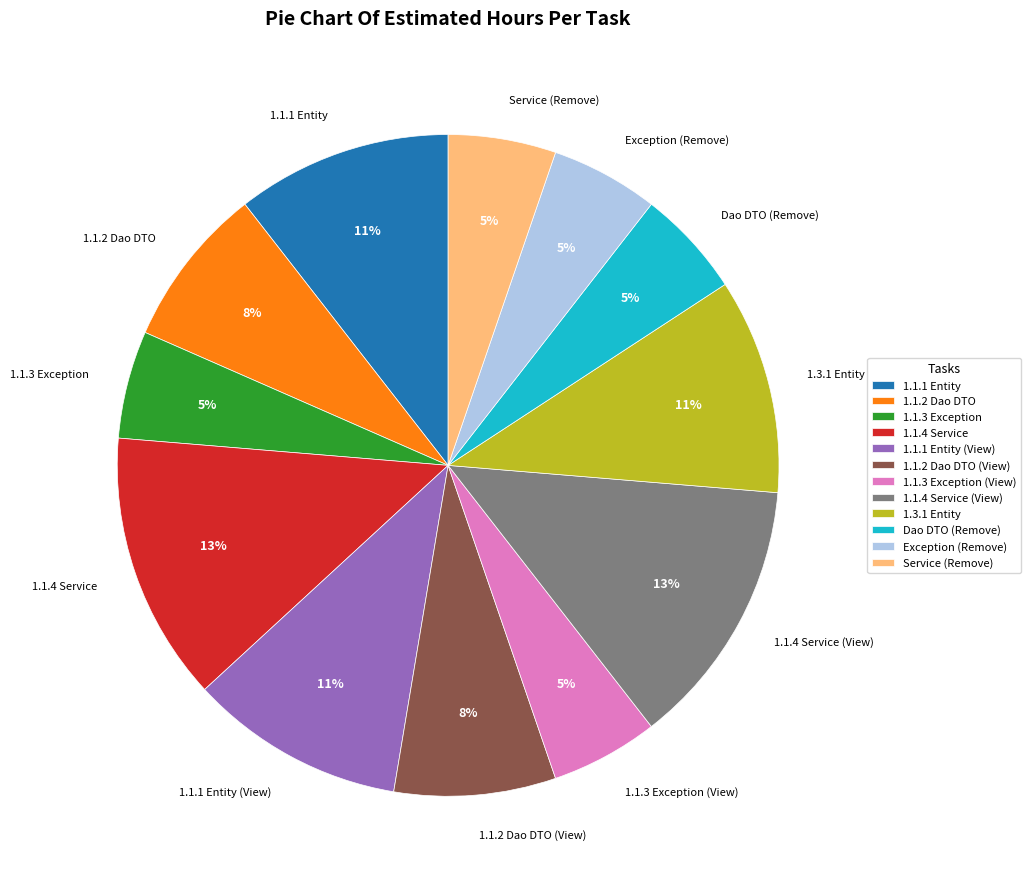

Which has a higher value, 1.1.3 Exception or 1.1.2 Dao DTO (View)?

1.1.2 Dao DTO (View)